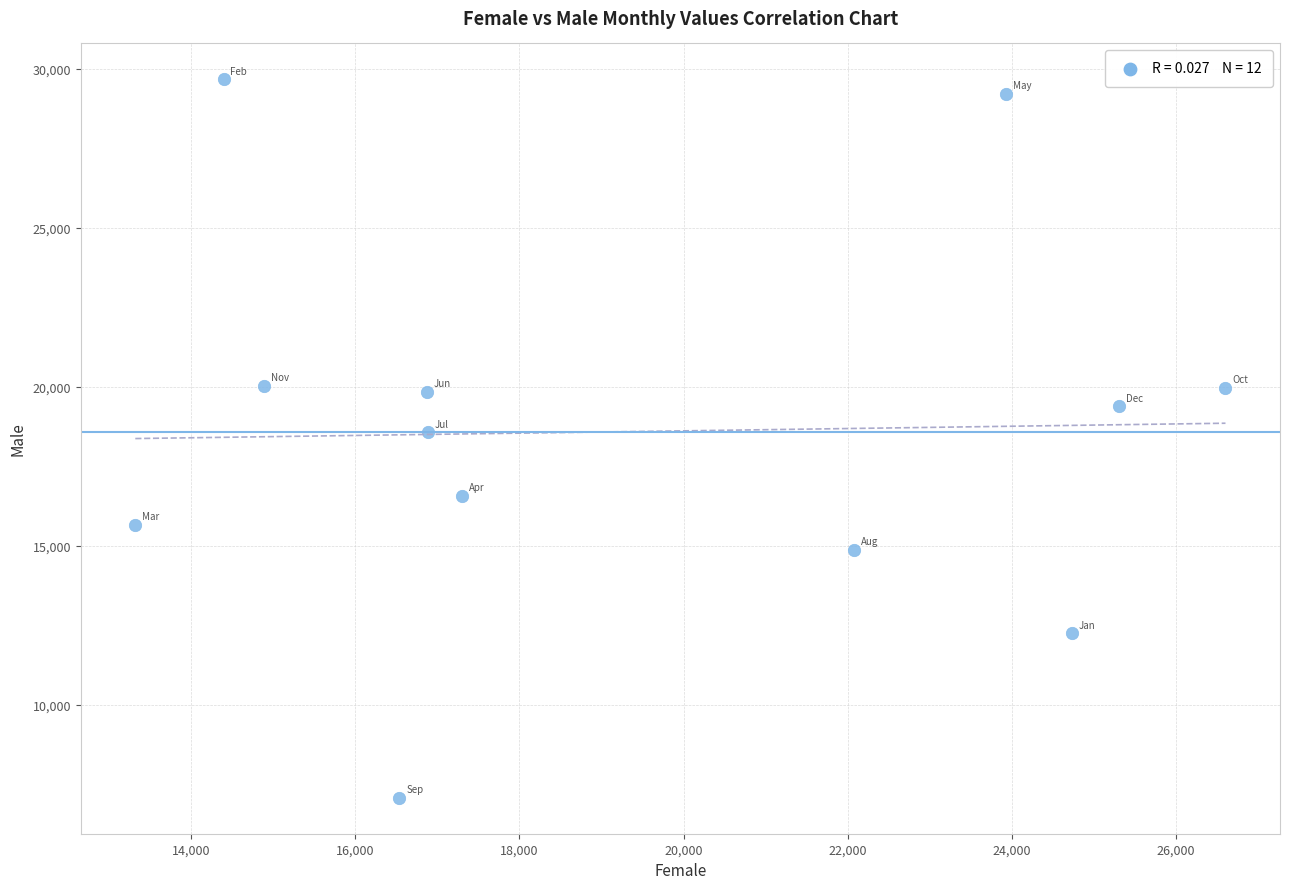

What is the range of X values (max minus min)?

13280